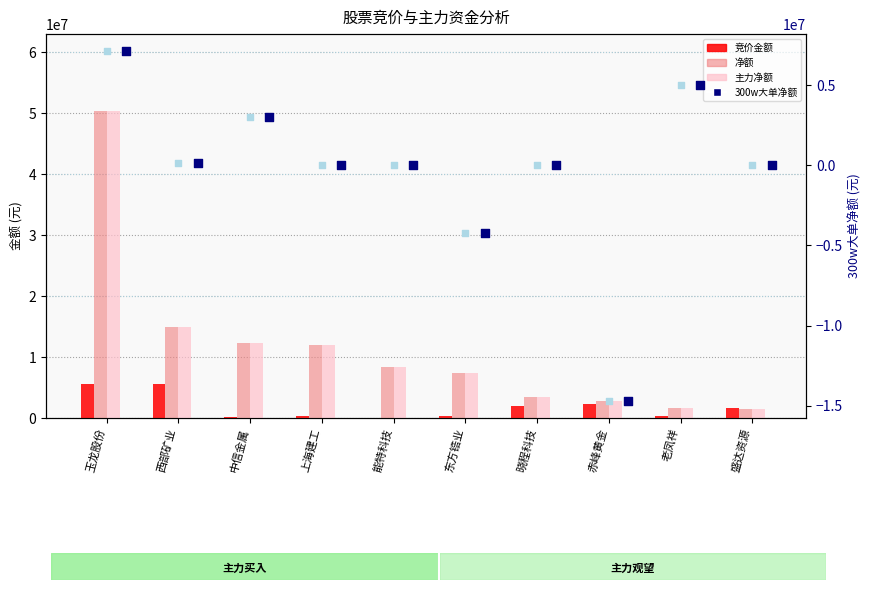

Which series has the widest spread of Y values?

净额